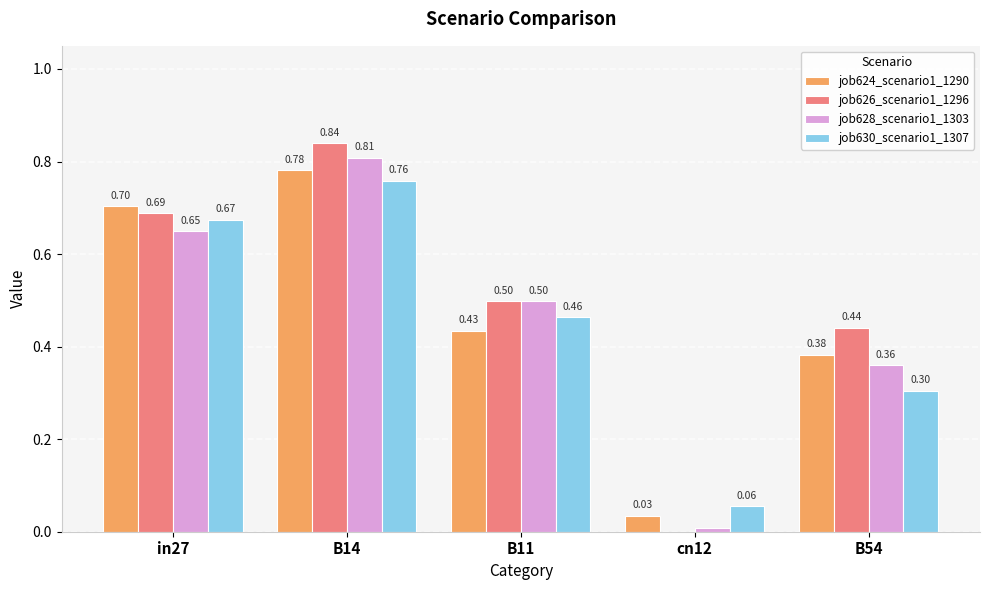

Between B14 and B54, which series saw the biggest shift?

job630_scenario1_1307